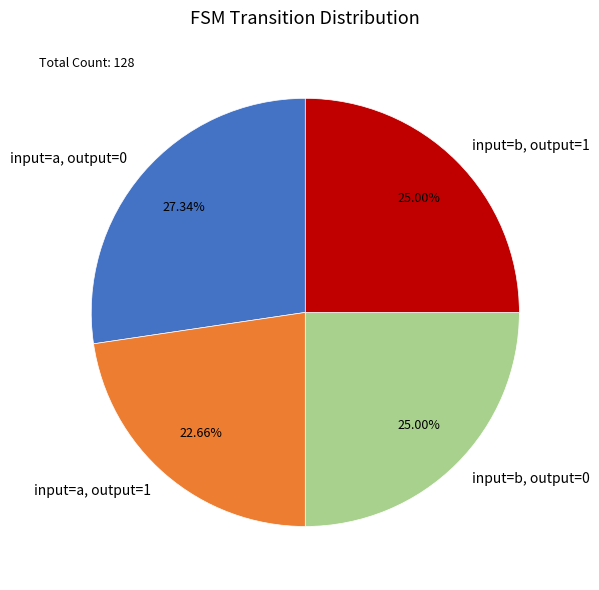

Does any single category account for the majority?

No